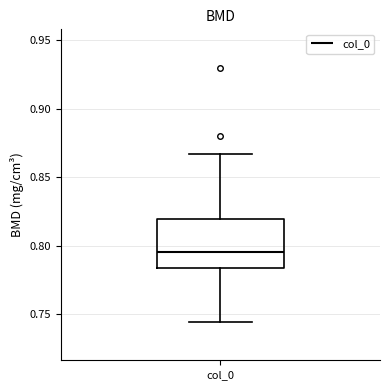

Where does the upper whisker of the box for col_0 end on the y-axis? The values are not printed on the chart, so give them approximately, as read against the axis.

0.865